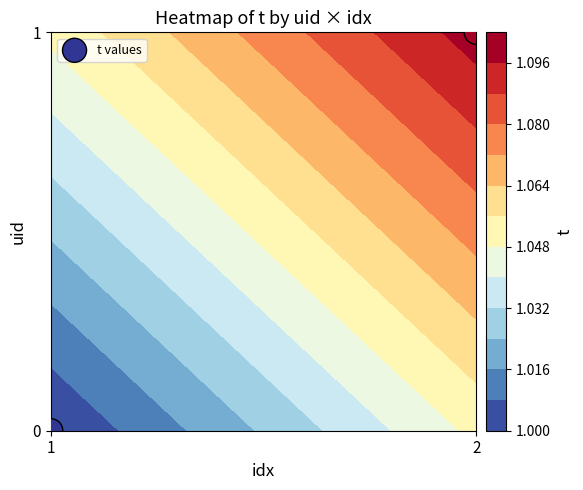

List the labels in order of value, largest first.

2, 1